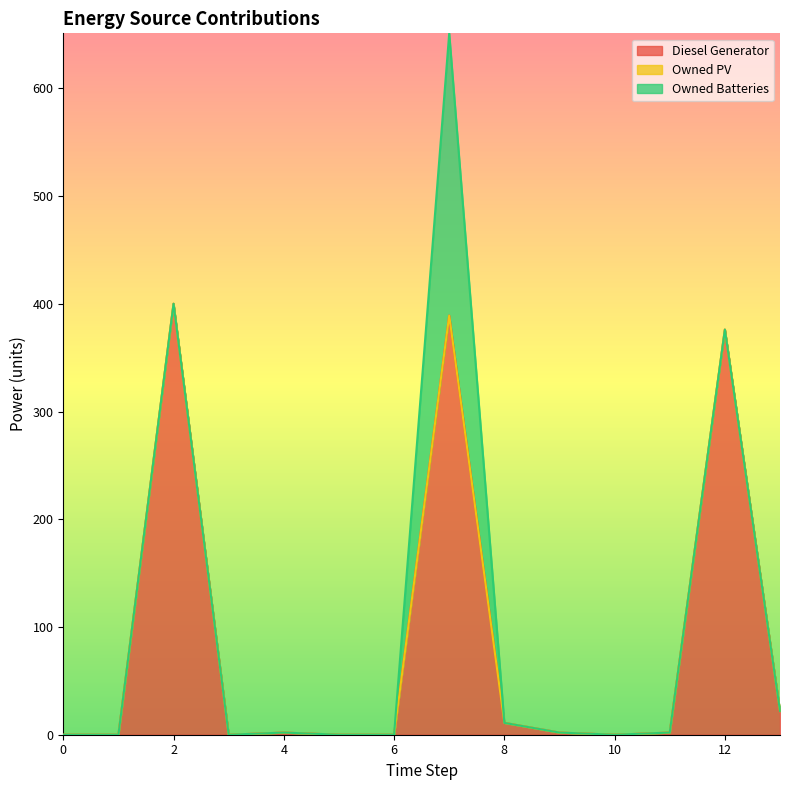

List the series in order of their overall mean, highest first.

Diesel Generator, Owned Batteries, Owned PV